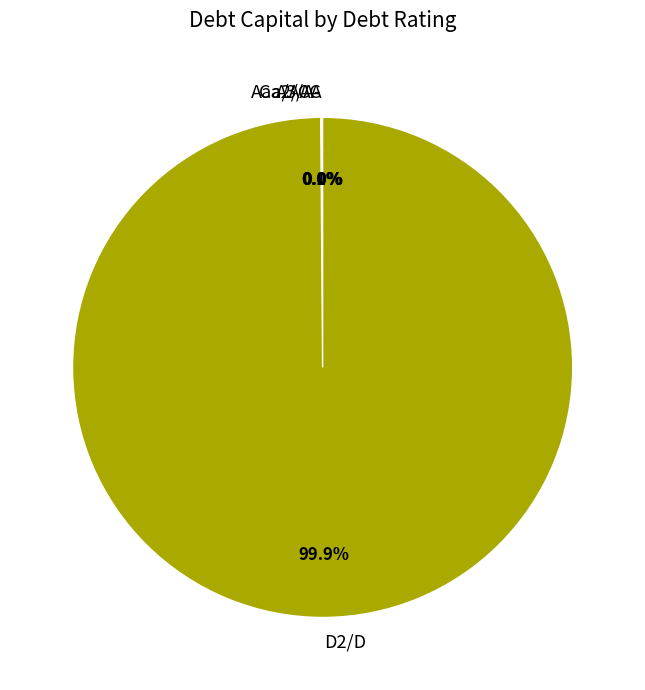

What is the largest slice in the pie chart?

D2/D